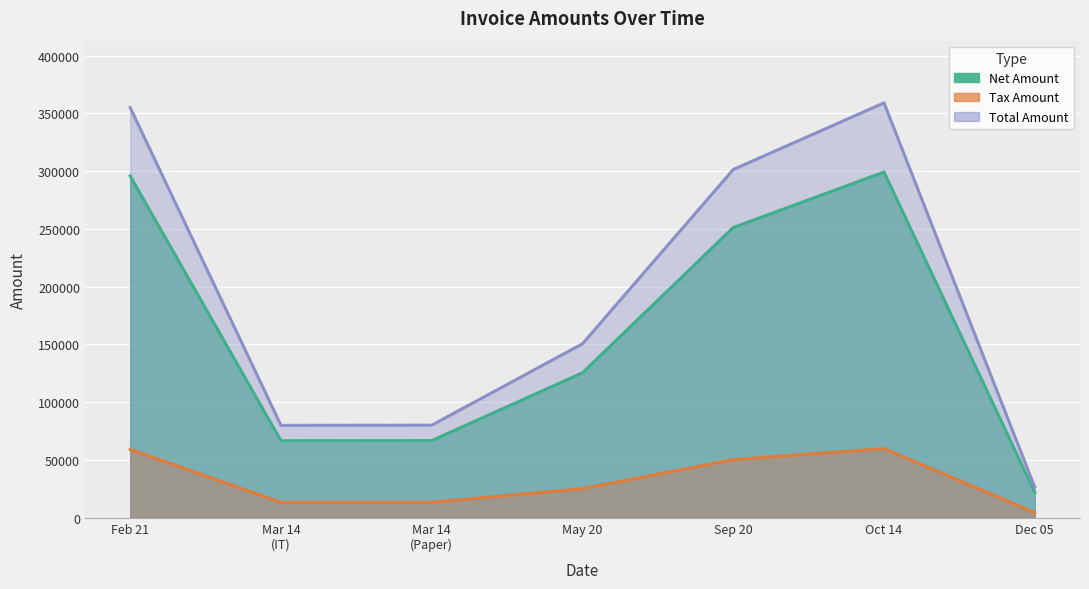

How many data points does each series have?

7